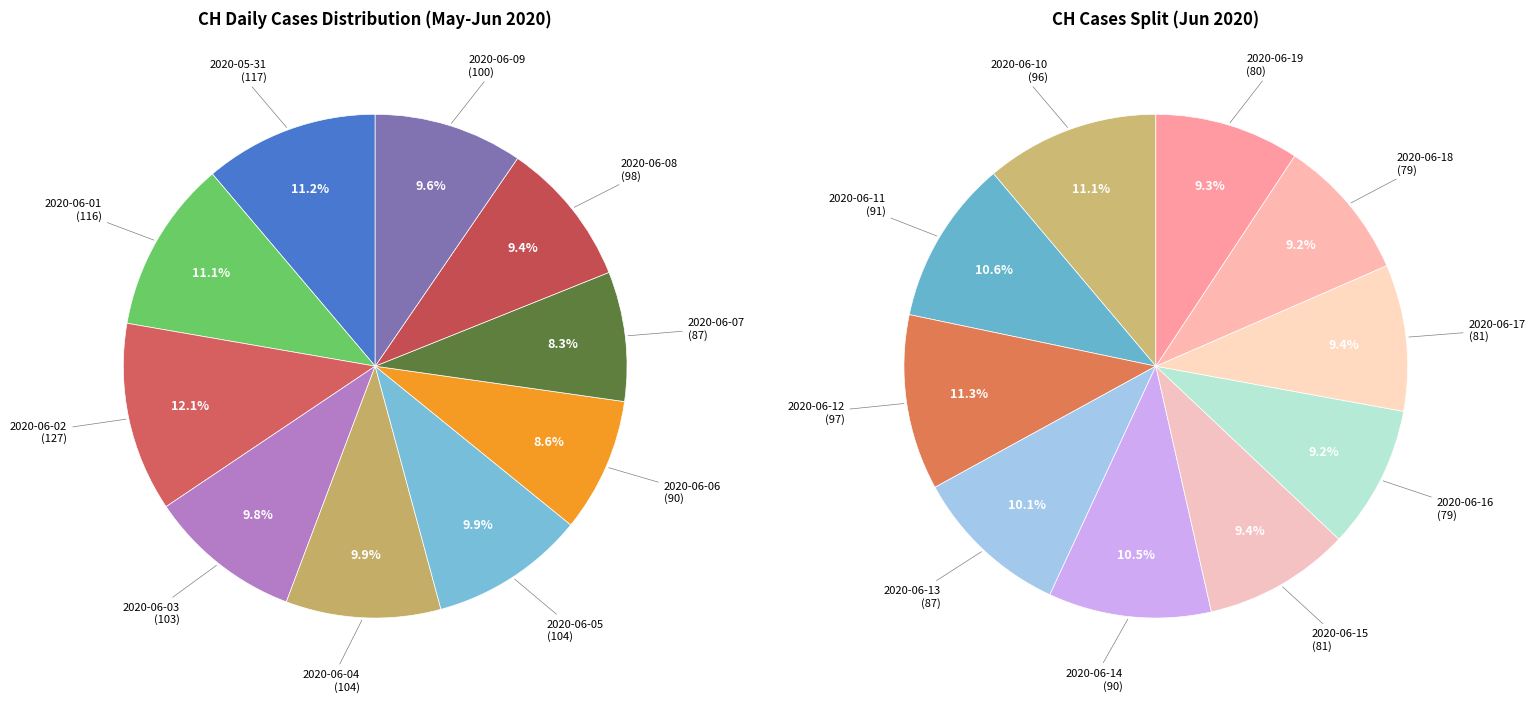

Count the number of slices in the pie.

20